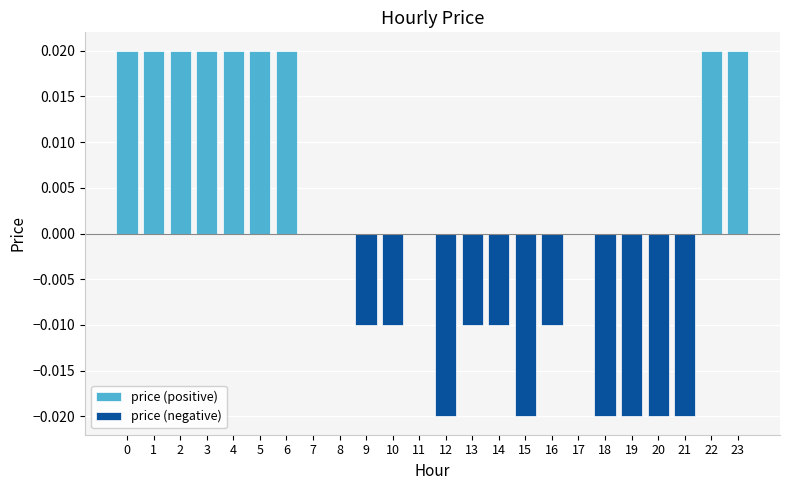

How many values are below zero?

11